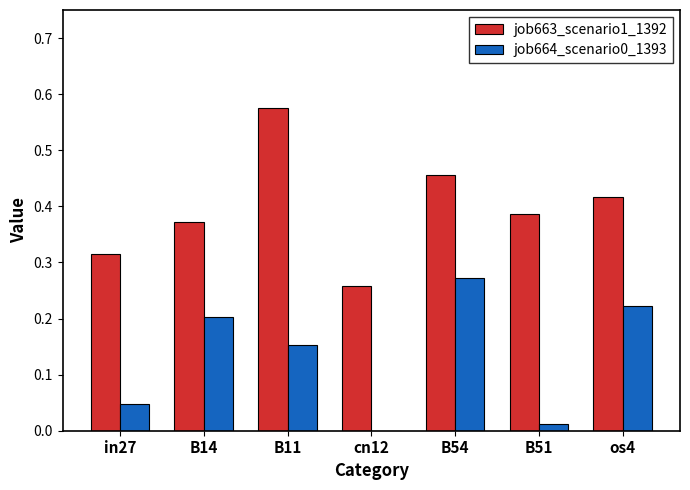

Is it true that job664_scenario0_1393 equals 0.1 at B54?

False